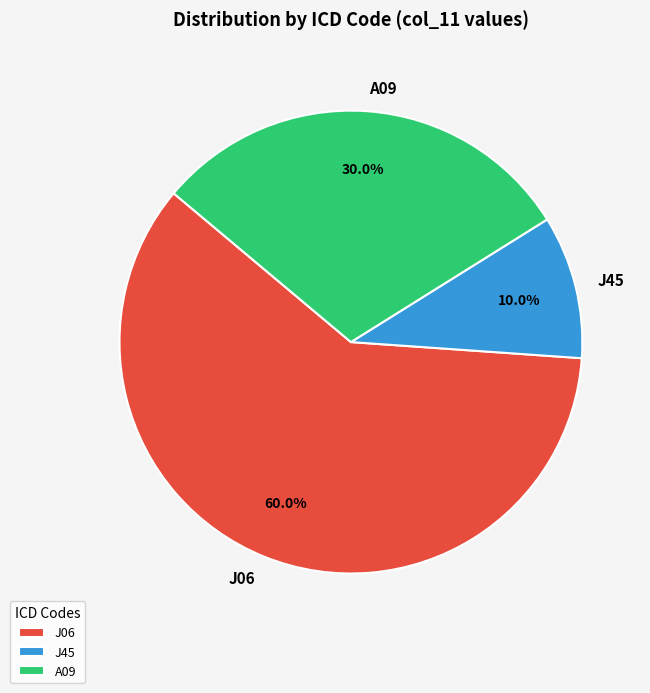

Rank the categories by value from lowest to highest.

J45, A09, J06